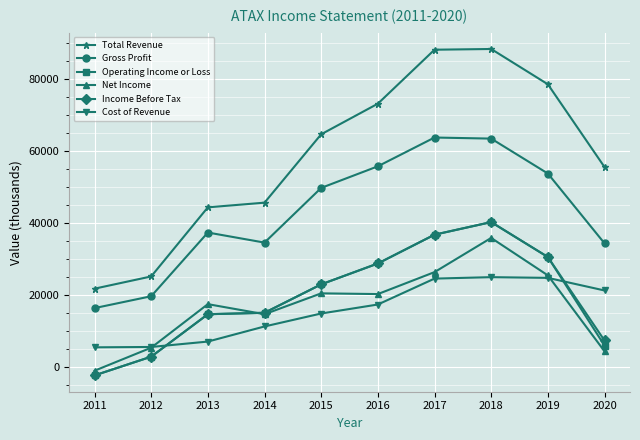

True or false: Net Income has a value of 37206 at 2017.

False